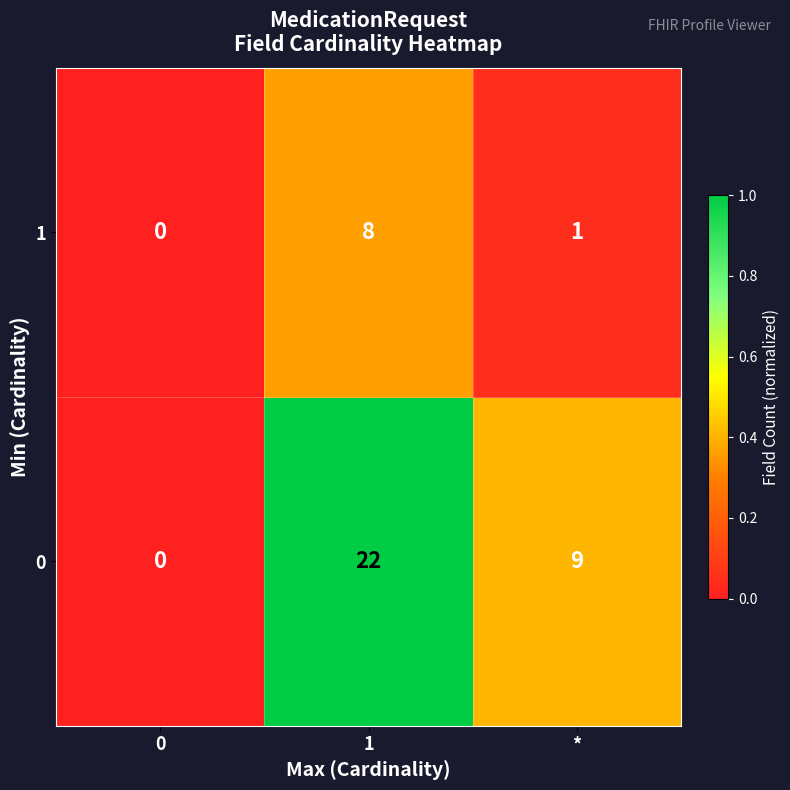

True or false: 0 has a value of 9 at *.

True